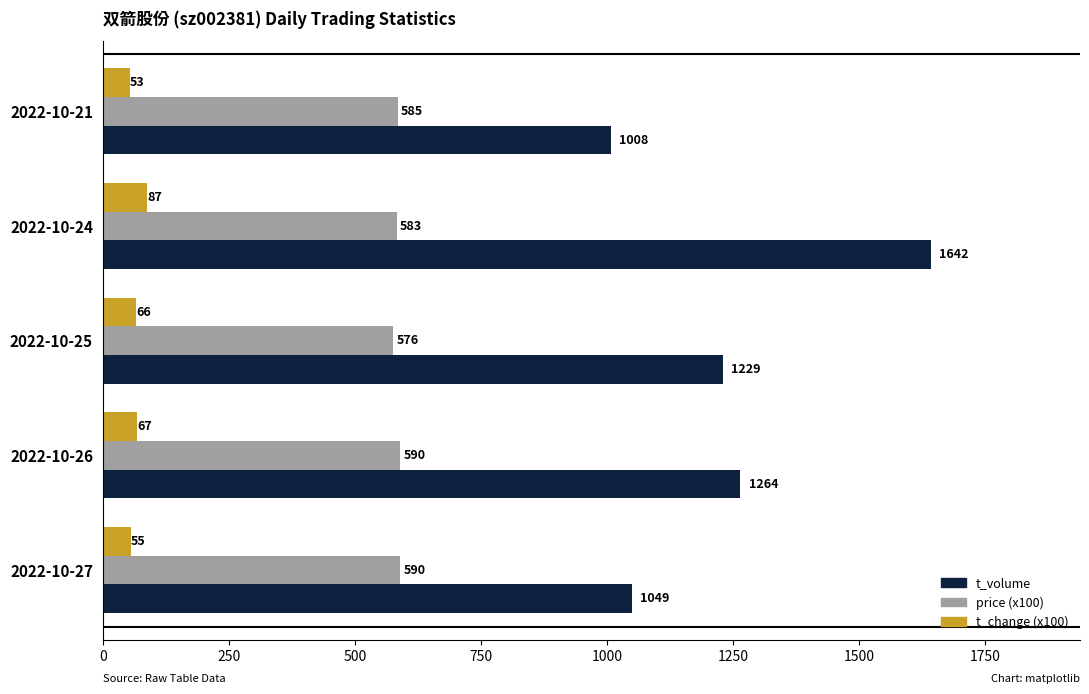

At how many categories does at least one series exceed 1142?

3